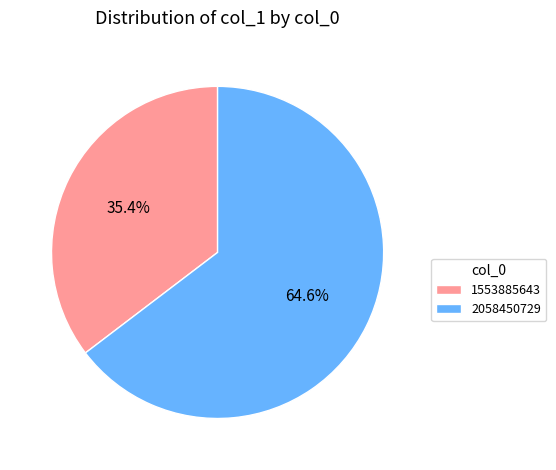

Is it true that 2058450729 is 65% of the pie?

True